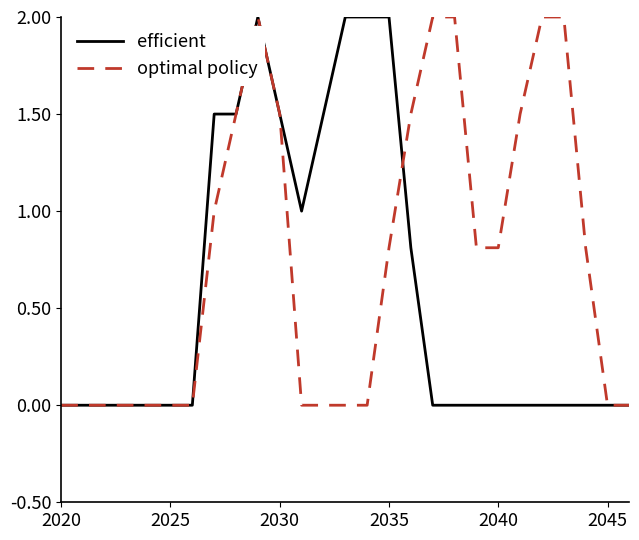

Rank the series by their average value, from lowest to highest.

efficient, optimal policy